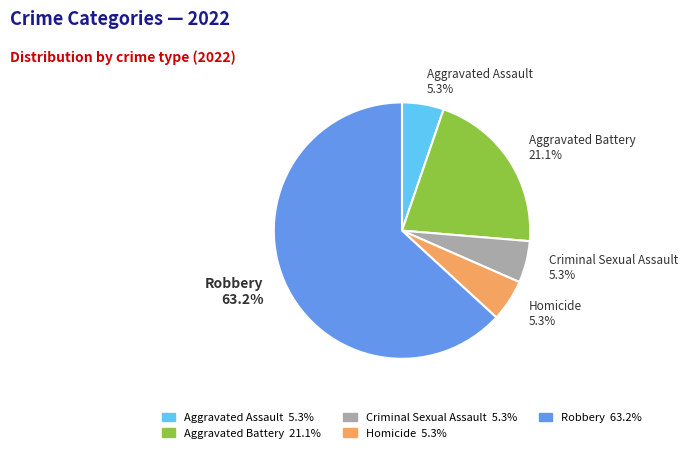

Is Aggravated Assault the majority of the pie?

No